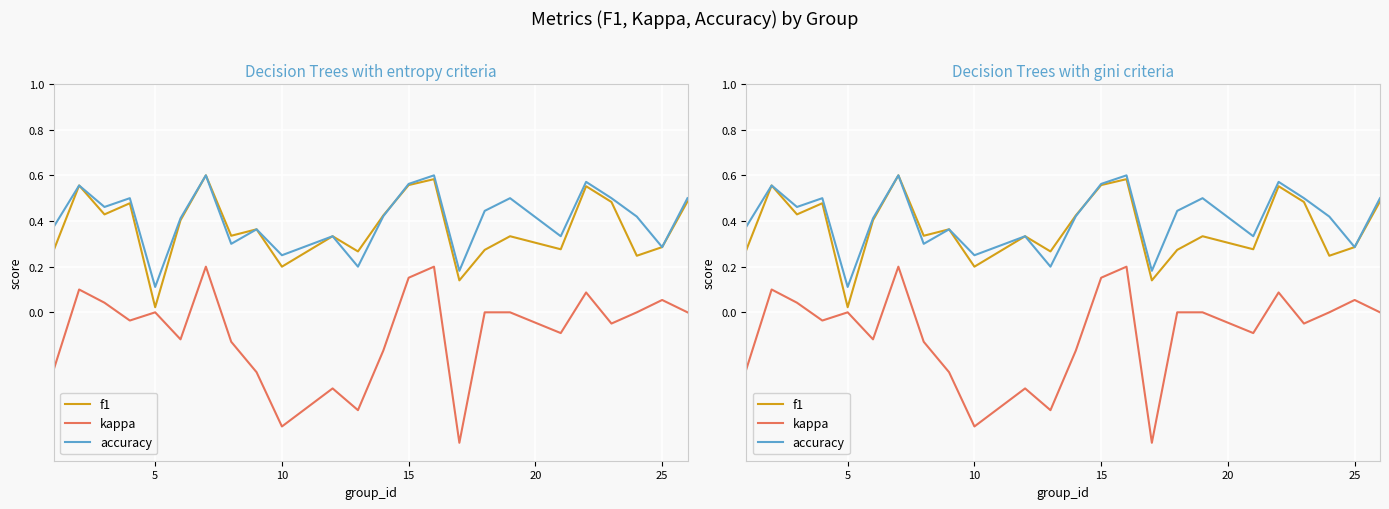

True or false: accuracy has more than 1 points higher than both neighbors.

True